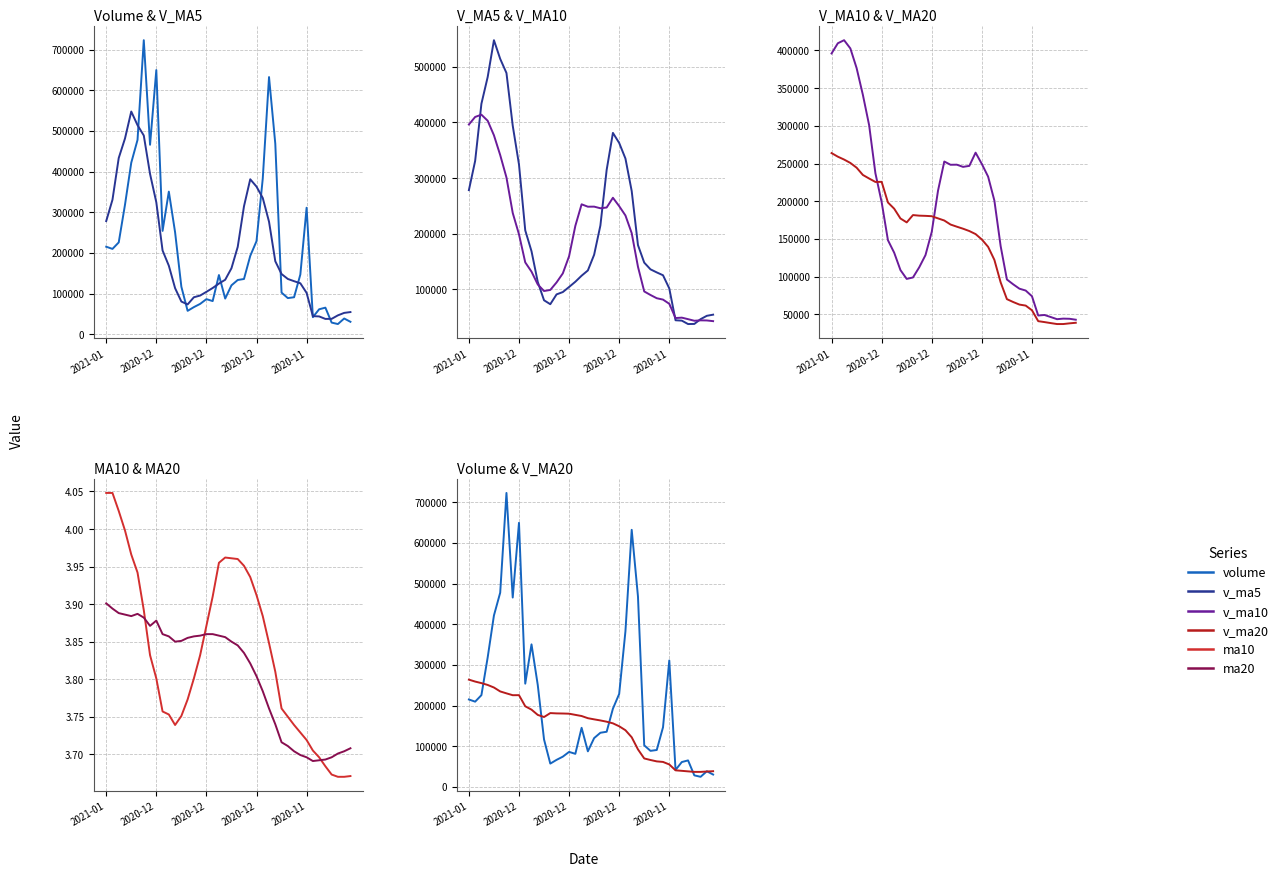

At which label is v_ma10 closest to 228191?

25